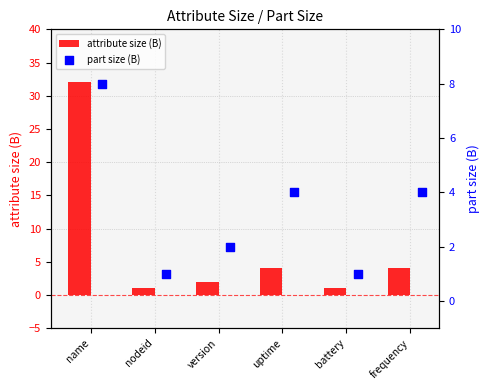

Which series has the largest Y range (max minus min)?

attribute size (B)